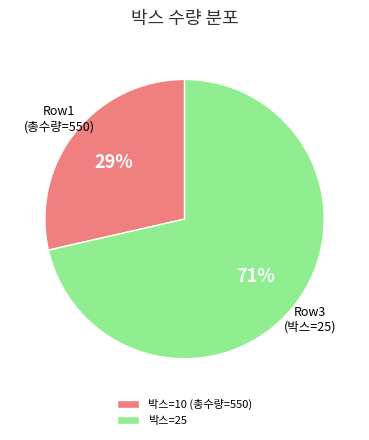

Which slice is the smallest?

박스=10 (총수량=550)